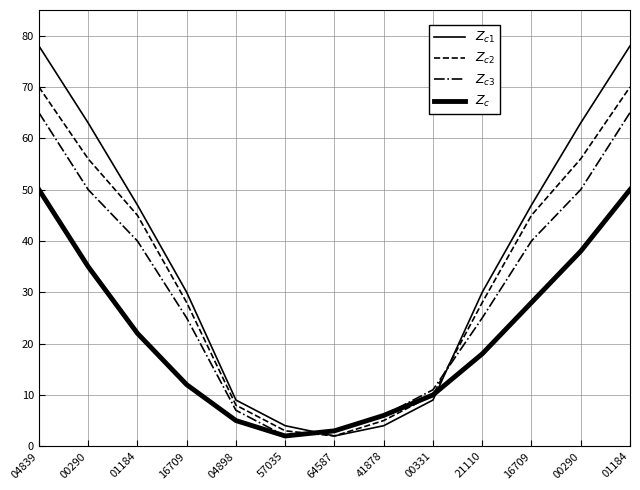

Between 41878 and 00290, which is larger?

00290